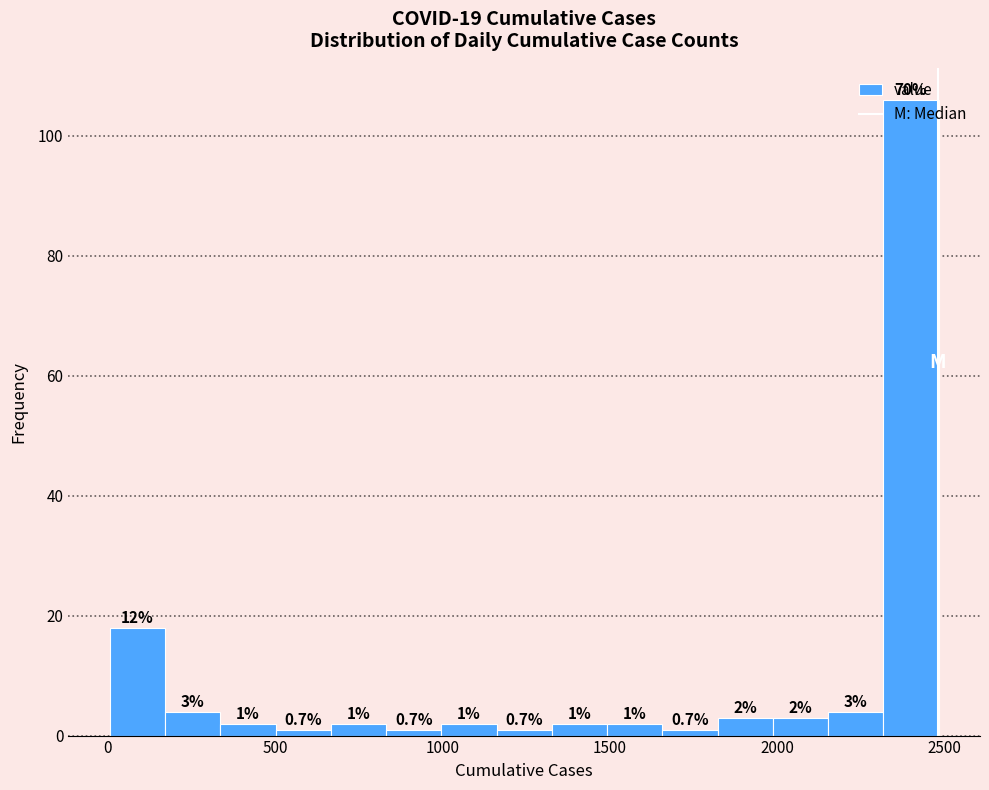

Around what value on the x-axis is the tallest bar? Give the approximate position of its centre, as read against the axis.

2400